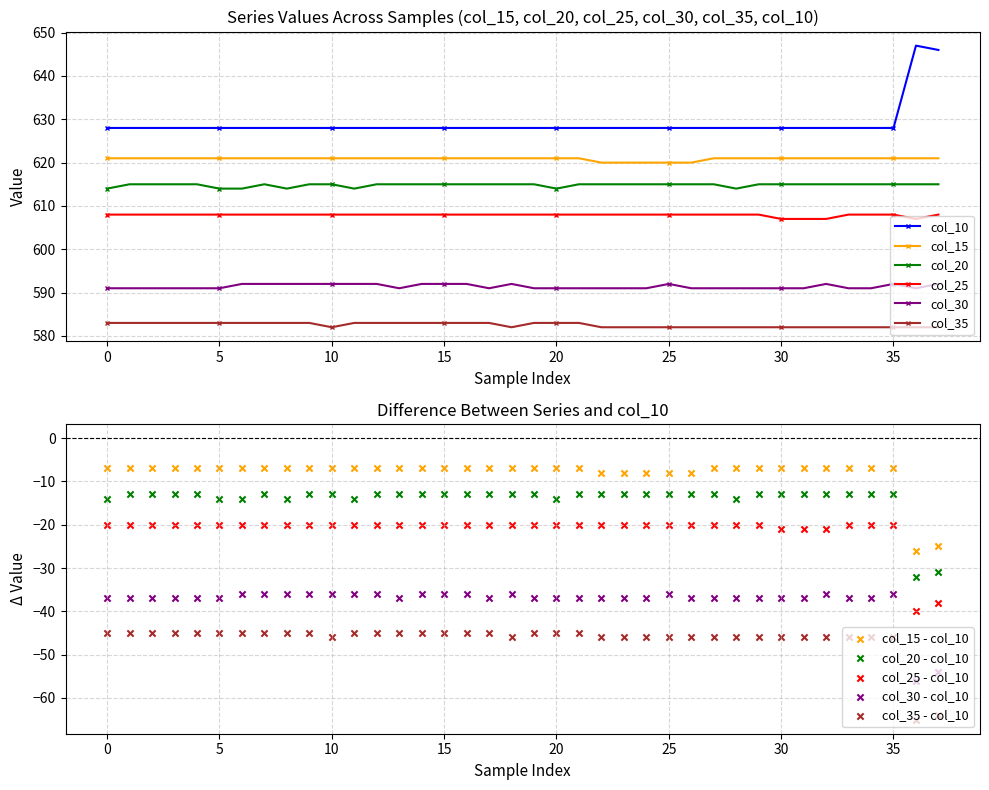

At how many categories does at least one series exceed 584?

38